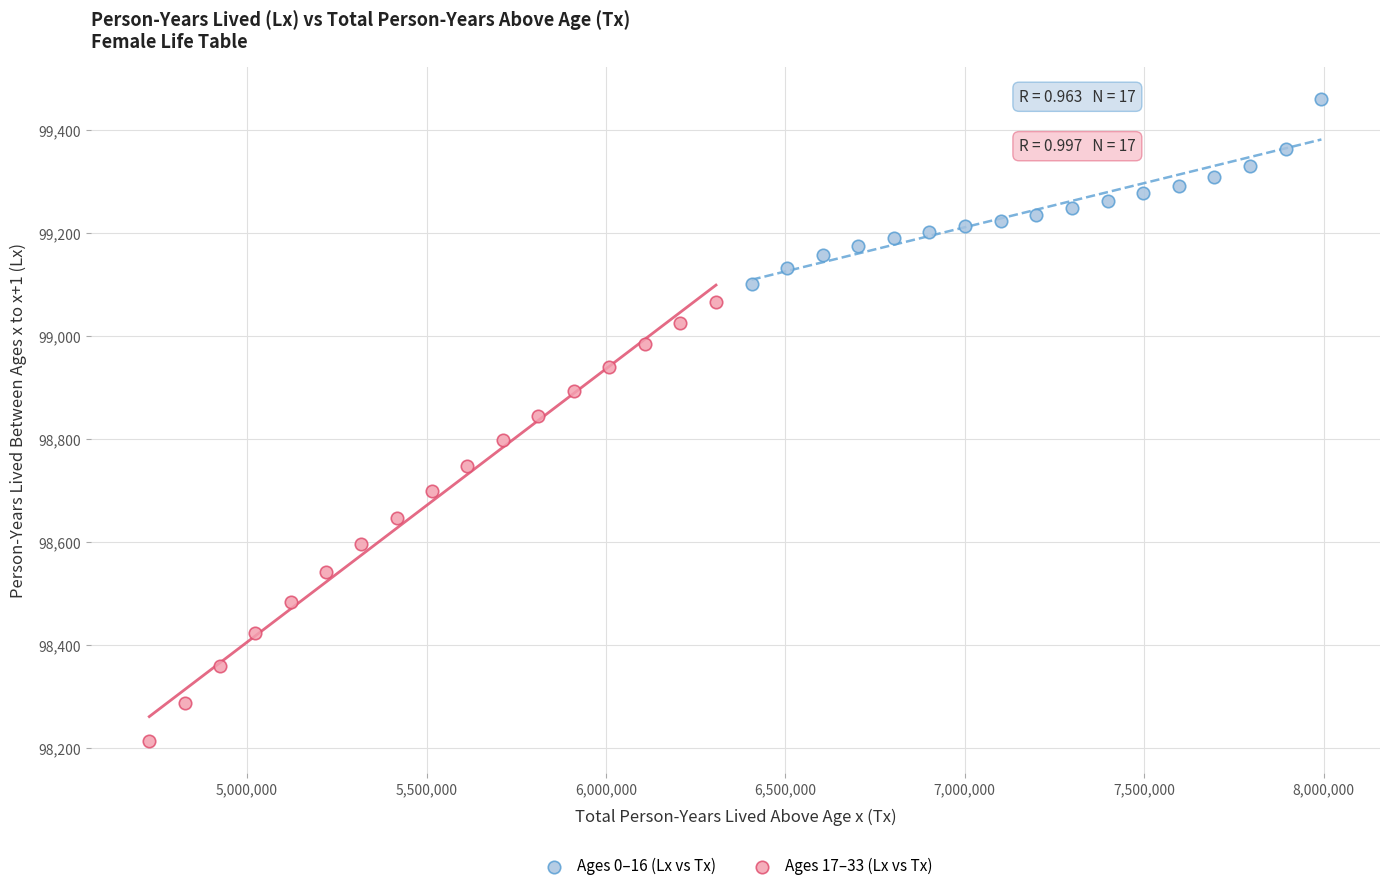

Which series contains the lowest Y value?

Ages 17–33 (Lx vs Tx)